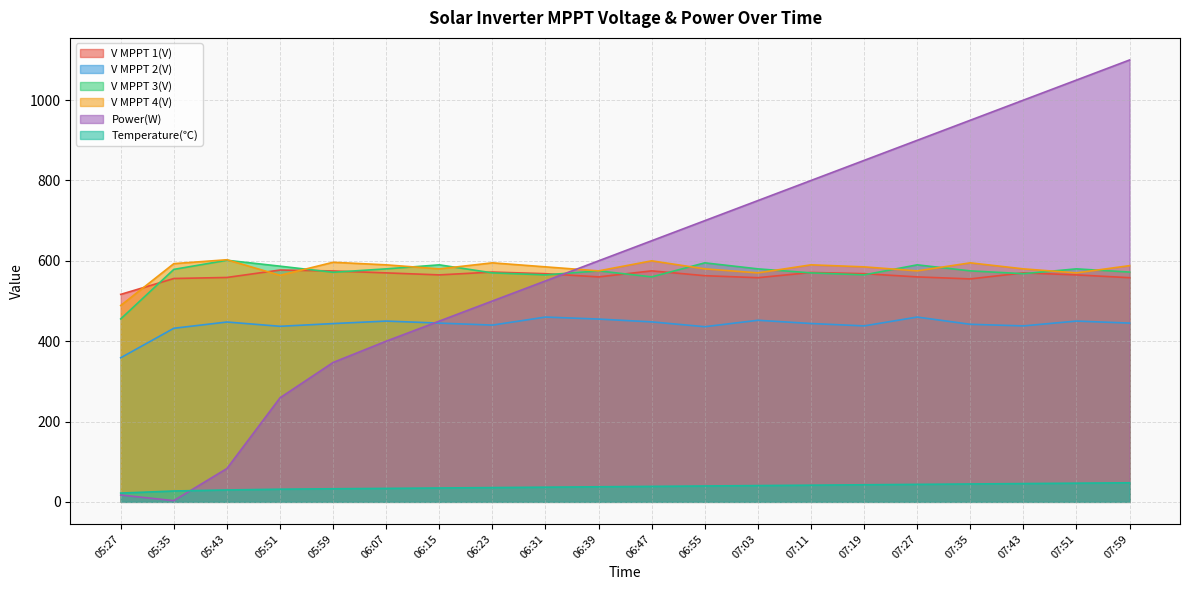

At how many categories does at least one series exceed 870?

5